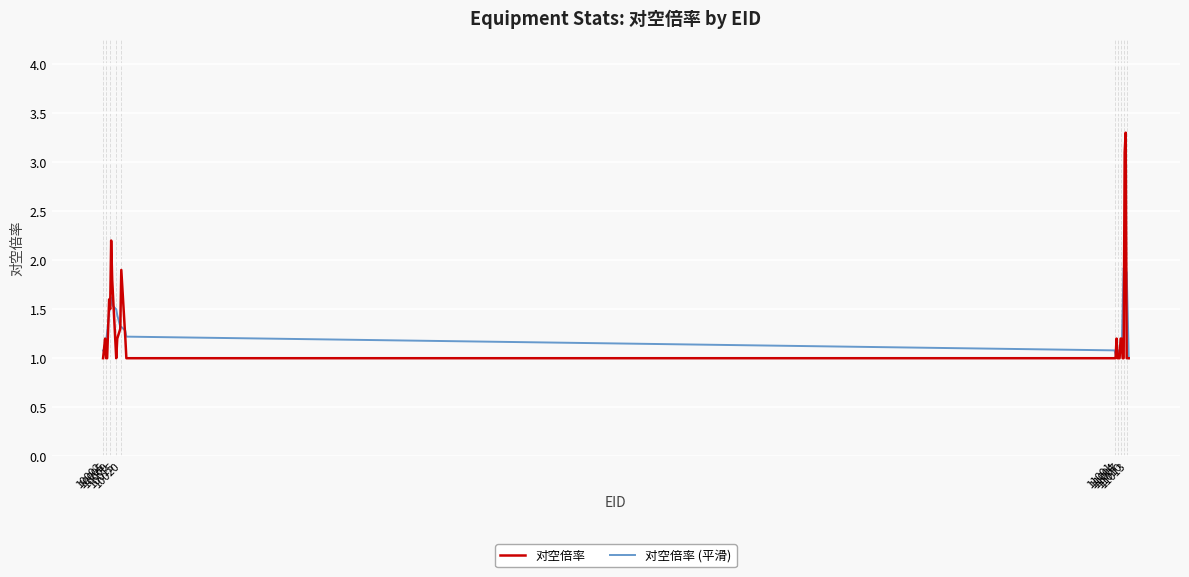

Which series has the largest range (max minus min)?

对空倍率